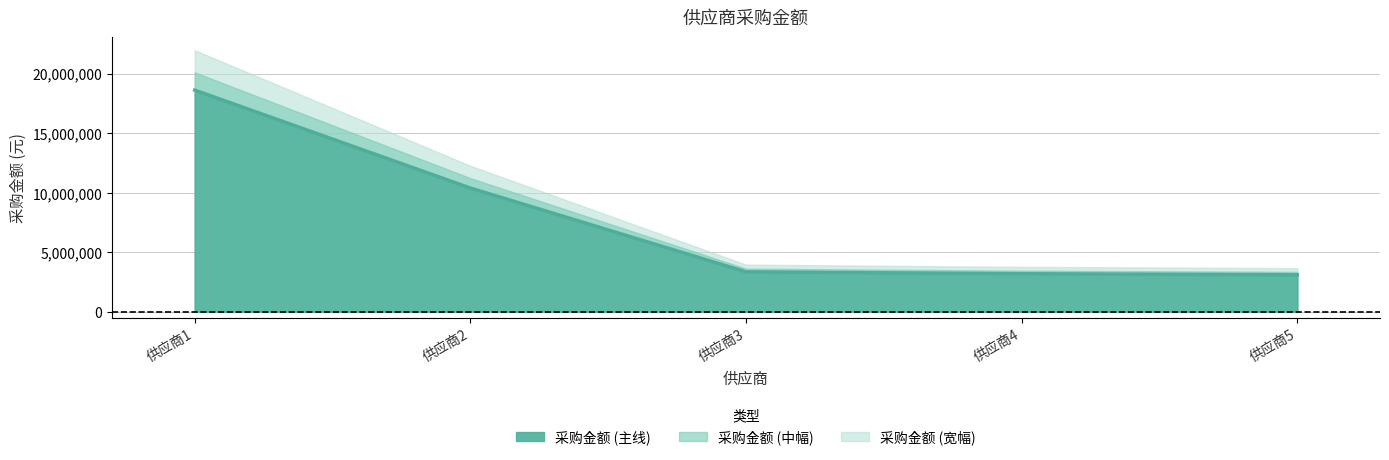

Does the chart have visible grid lines?

Yes